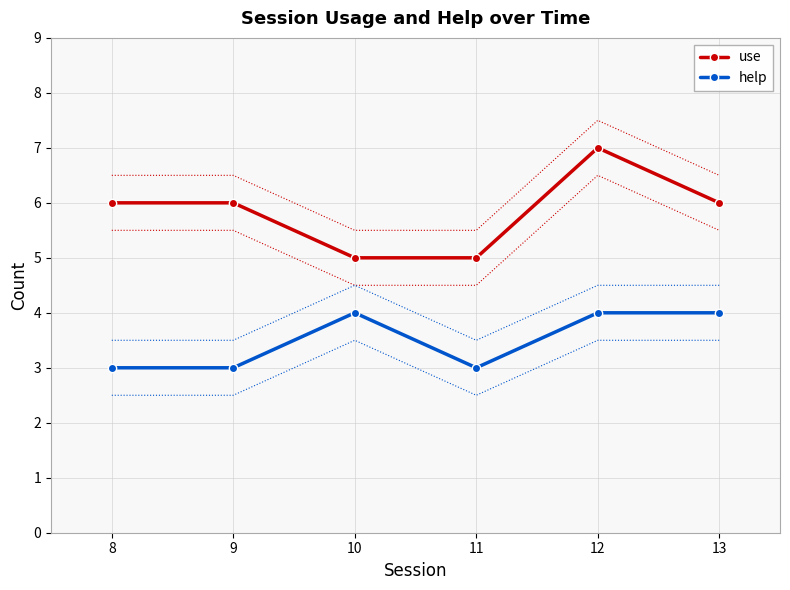

What is the total value across all series at 10?

9